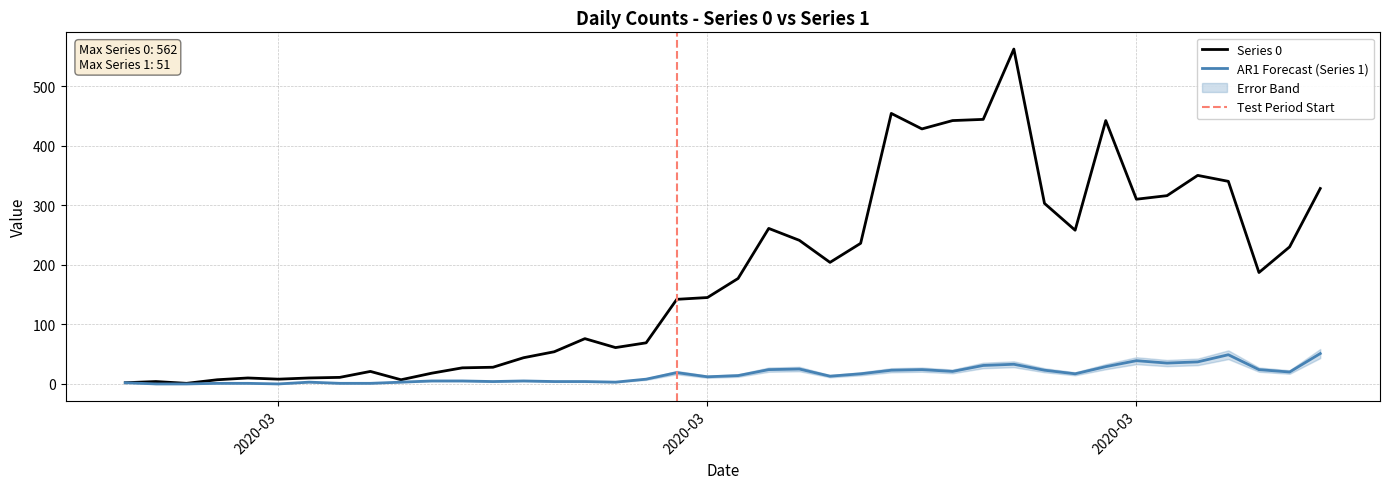

The value of Series 1 at 2020-04-03 is 49. True or false?

True